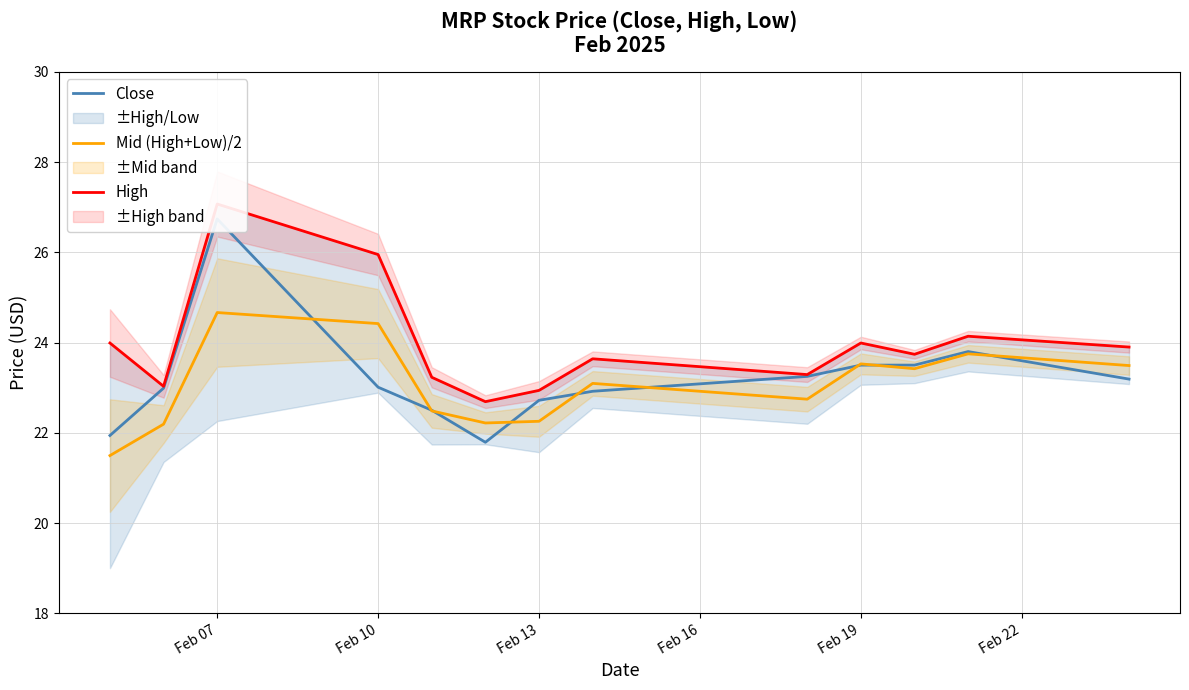

True or false: High and Mid (High+Low)/2 cross at least once.

False